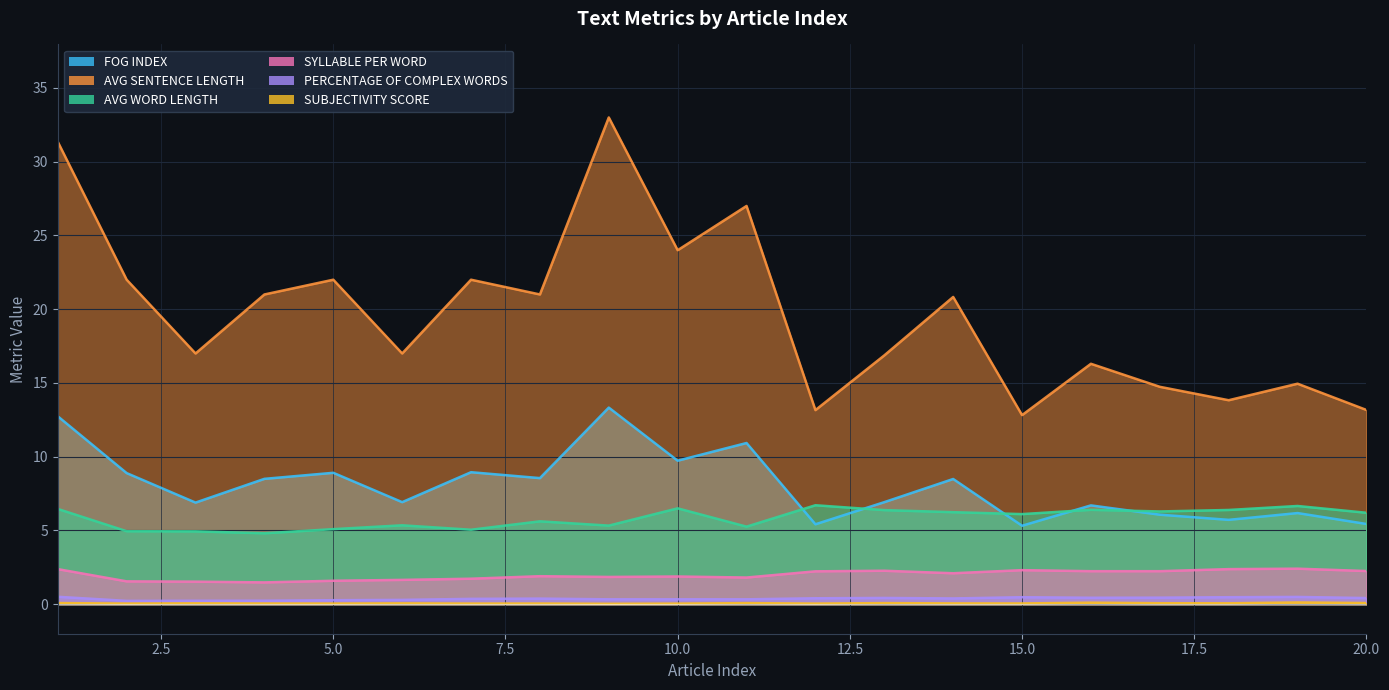

Does the chart have visible grid lines?

Yes